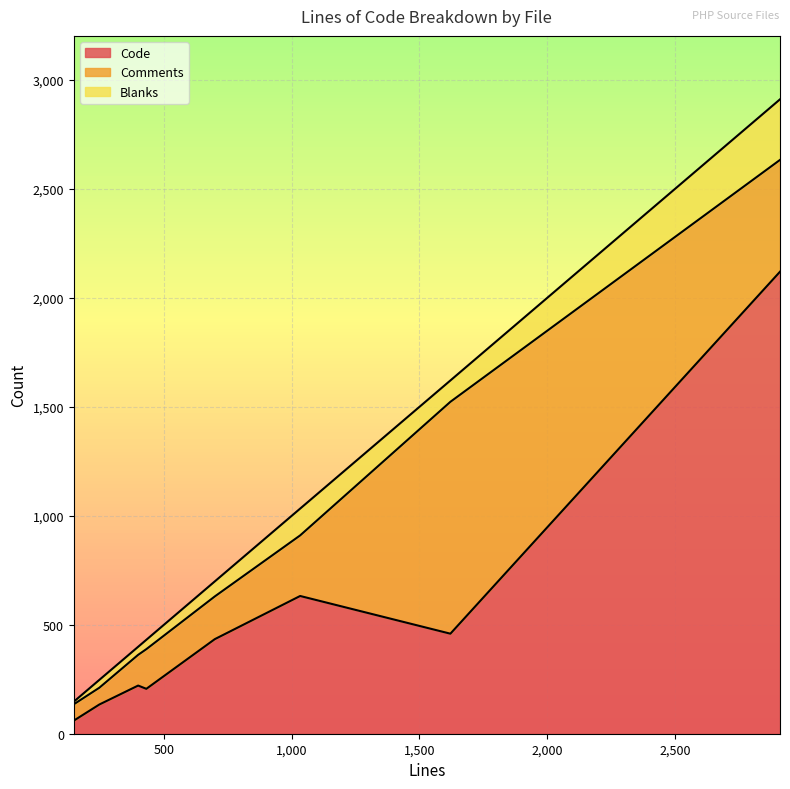

Is the value of Blanks at 1621 greater than the value of Comments at 431?

No